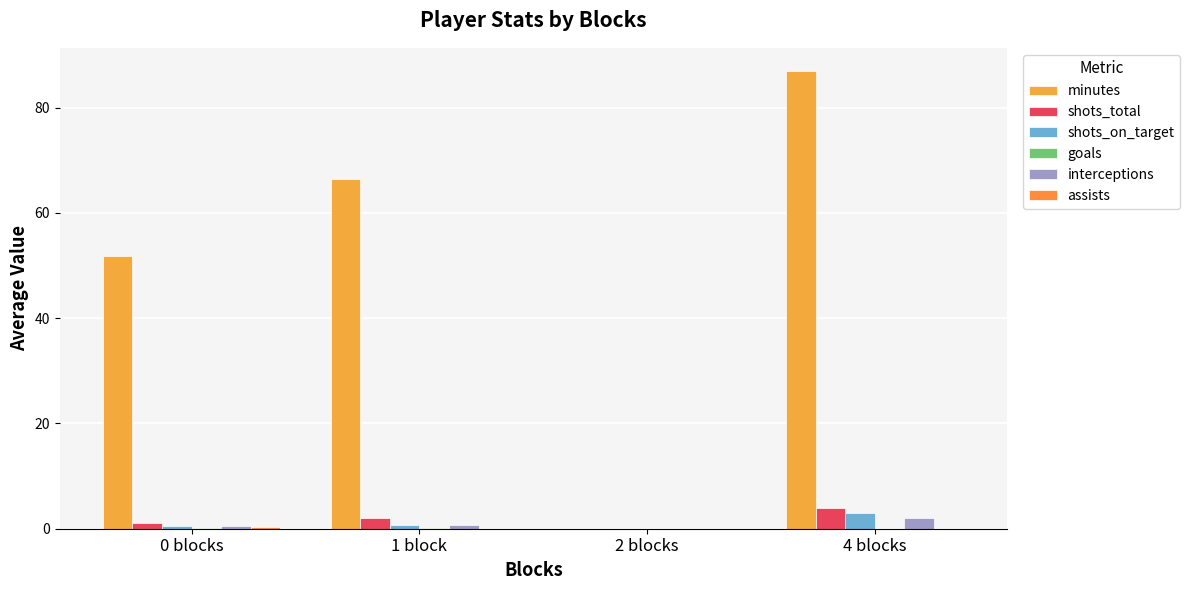

How many series are shown in this chart?

6